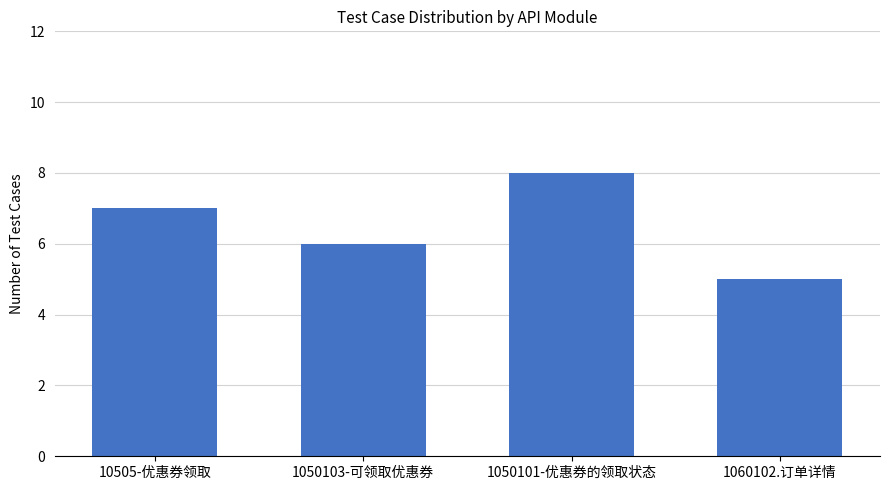

What is the difference between the maximum and minimum values?

3